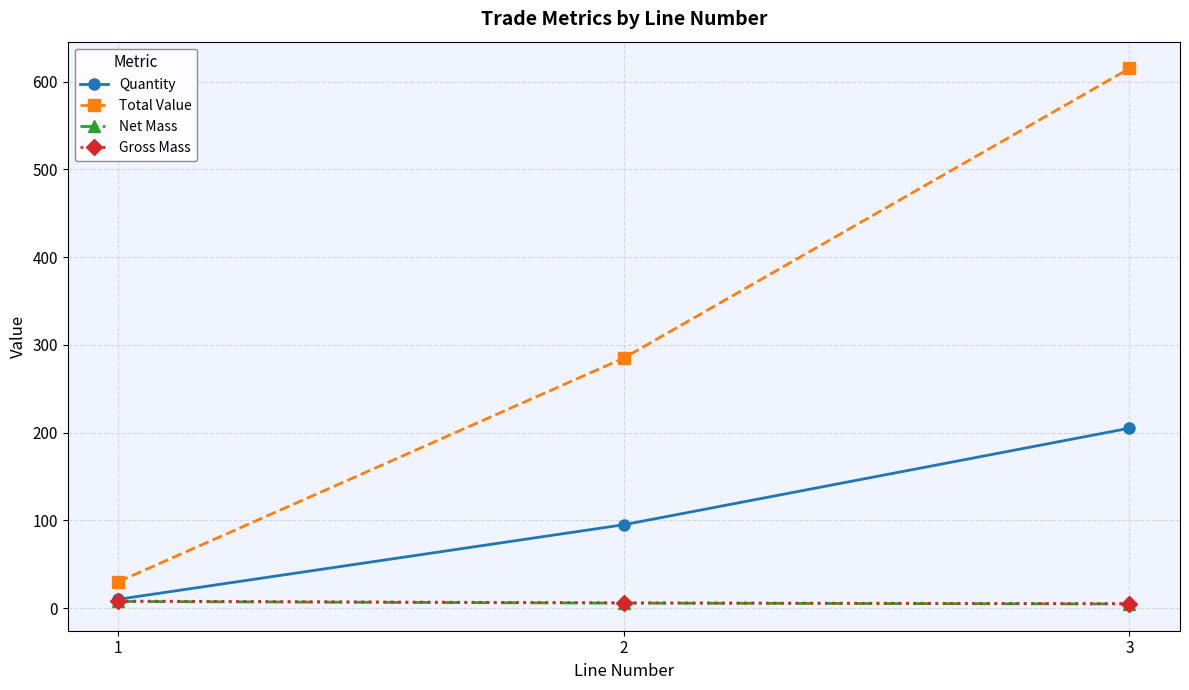

Which series has the largest range (max minus min)?

Total Value